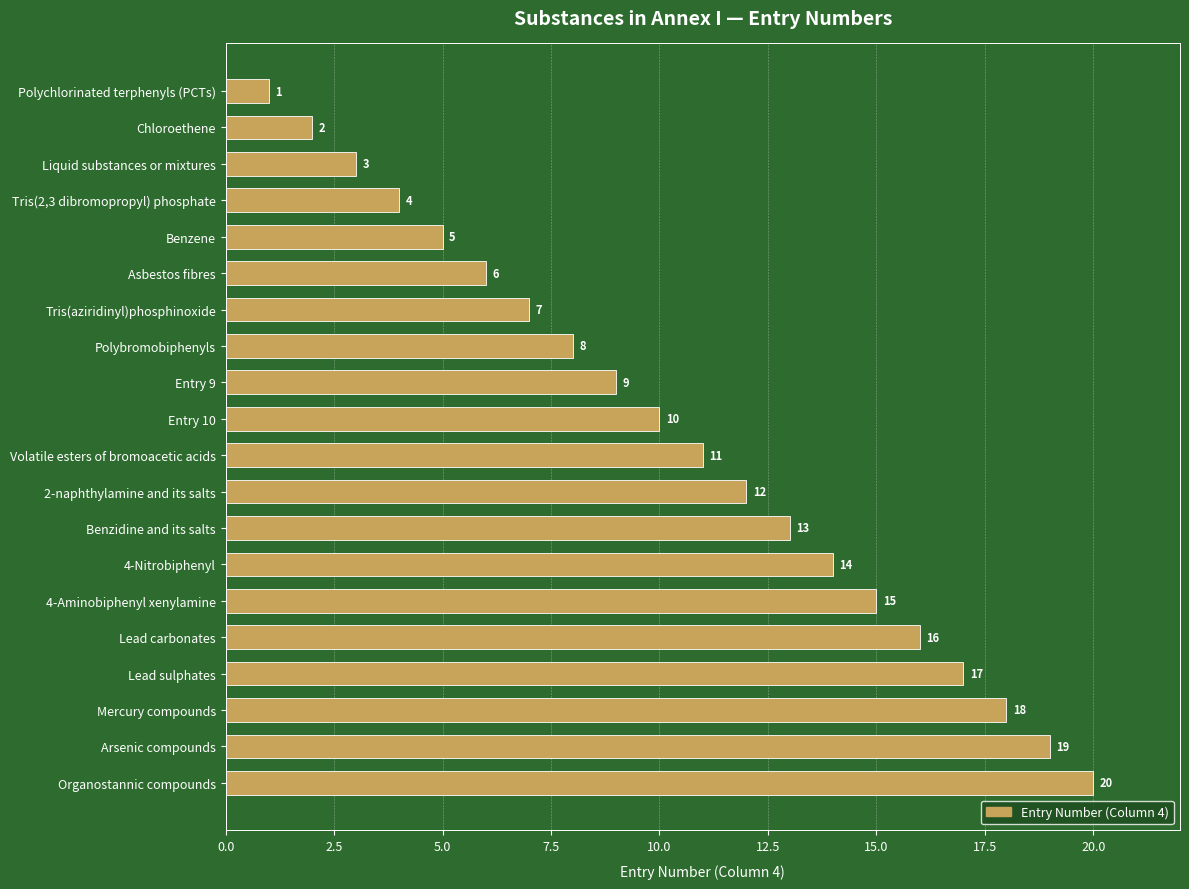

At which category does the chart reach its peak across all series?

Organostannic compounds